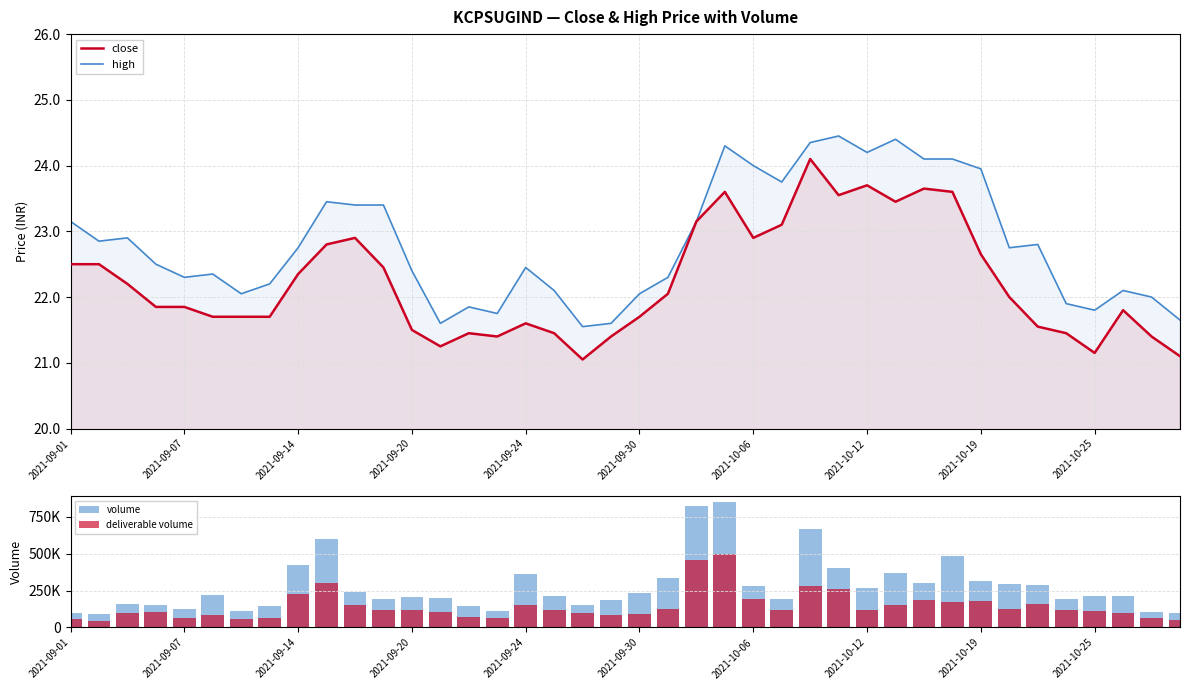

What is the approximate value of close at 2021-09-01?

22.5